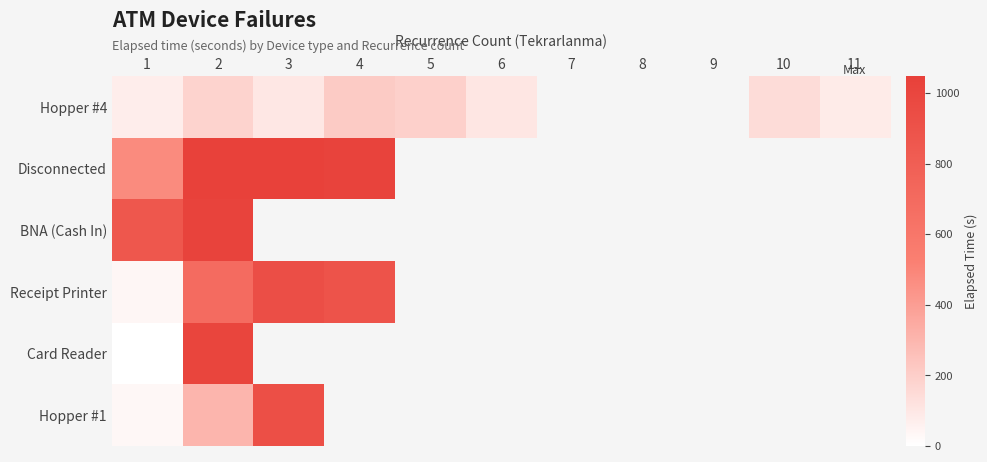

How many positive values does the Disconnected series have?

4